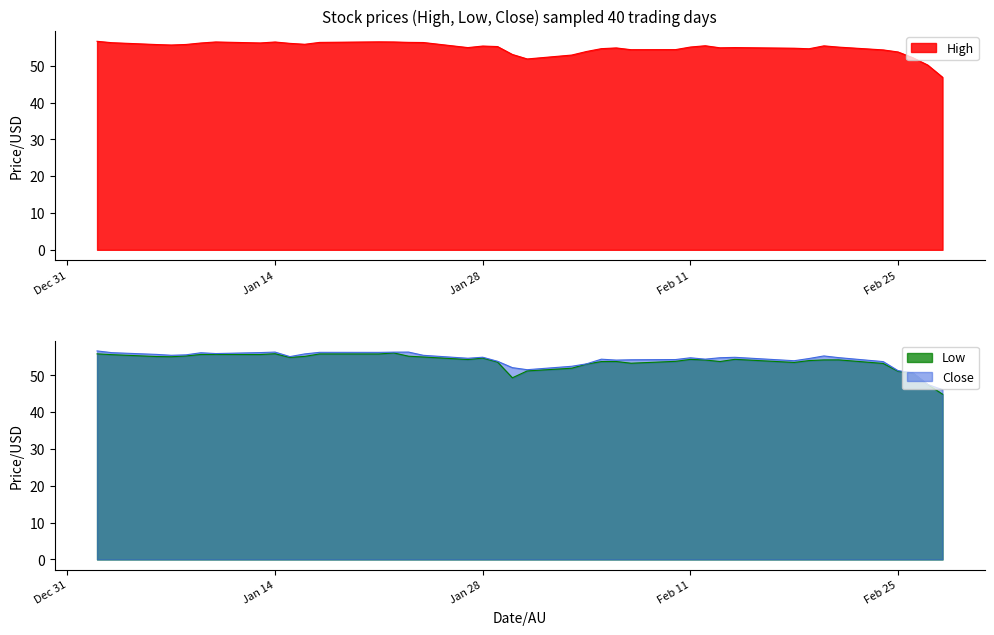

At which category is the sum across all series the highest?

2020-01-02